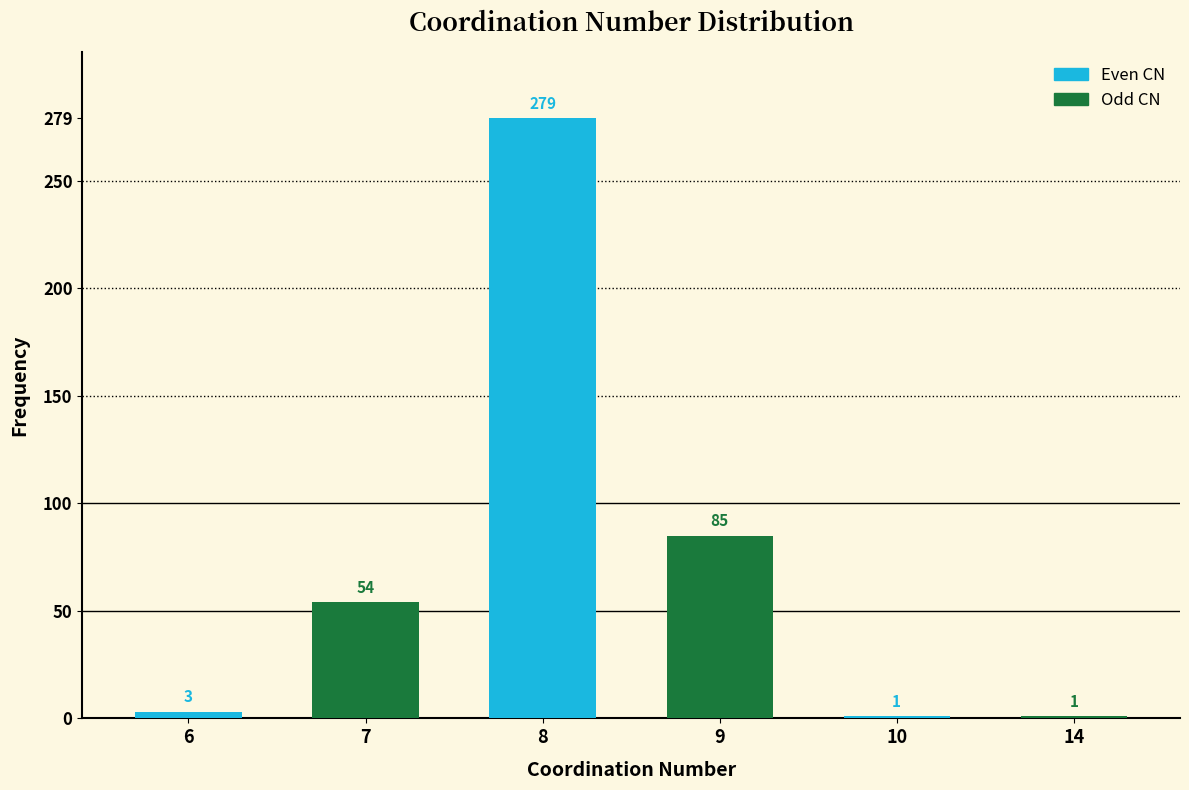

What is the lowest value of the Even CN series?

1